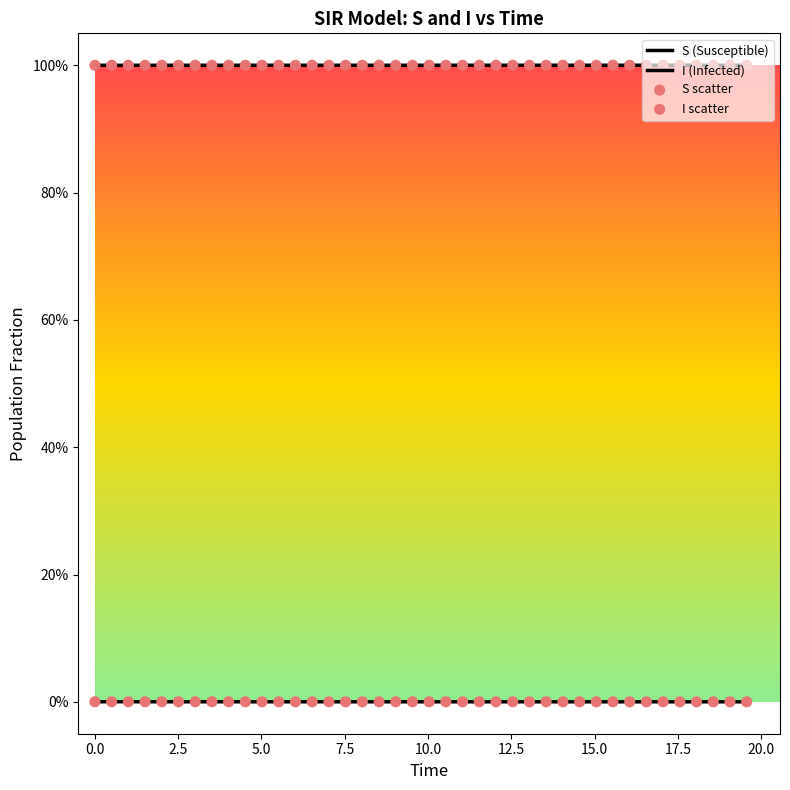

Does the chart have visible grid lines?

No